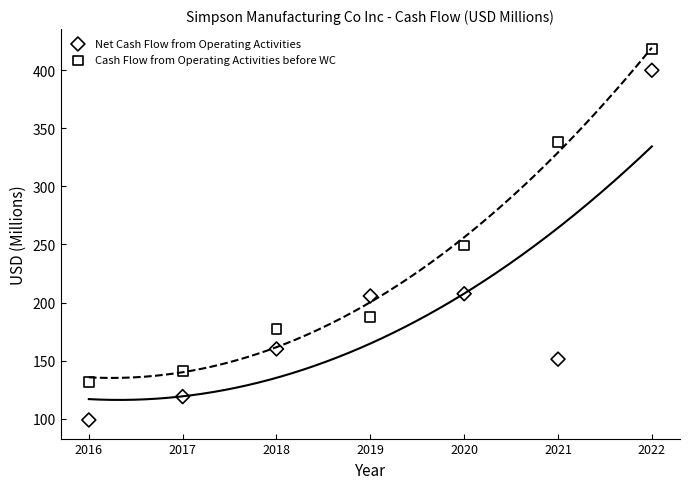

What are all the series names shown in the legend?

Net Cash Flow from Operating Activities, Cash Flow from Operating Activities before WC